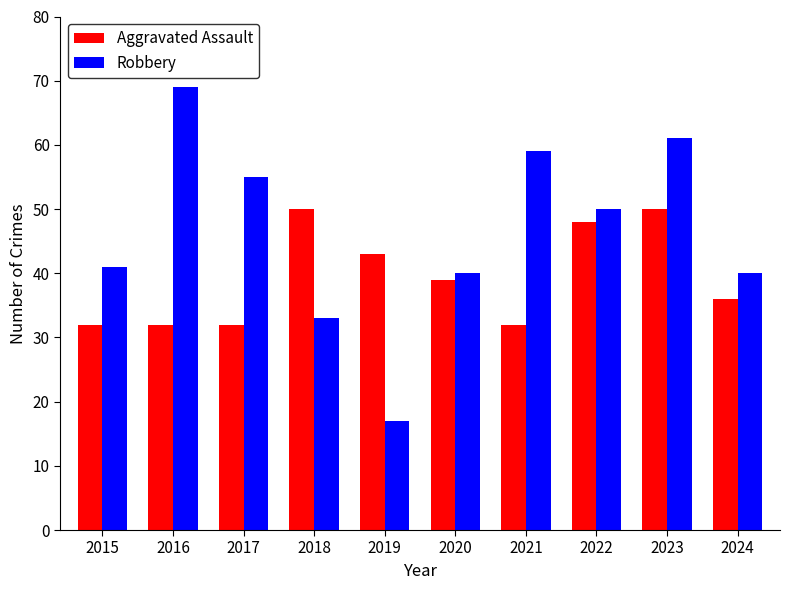

What is the average value of the Aggravated Assault series?

39